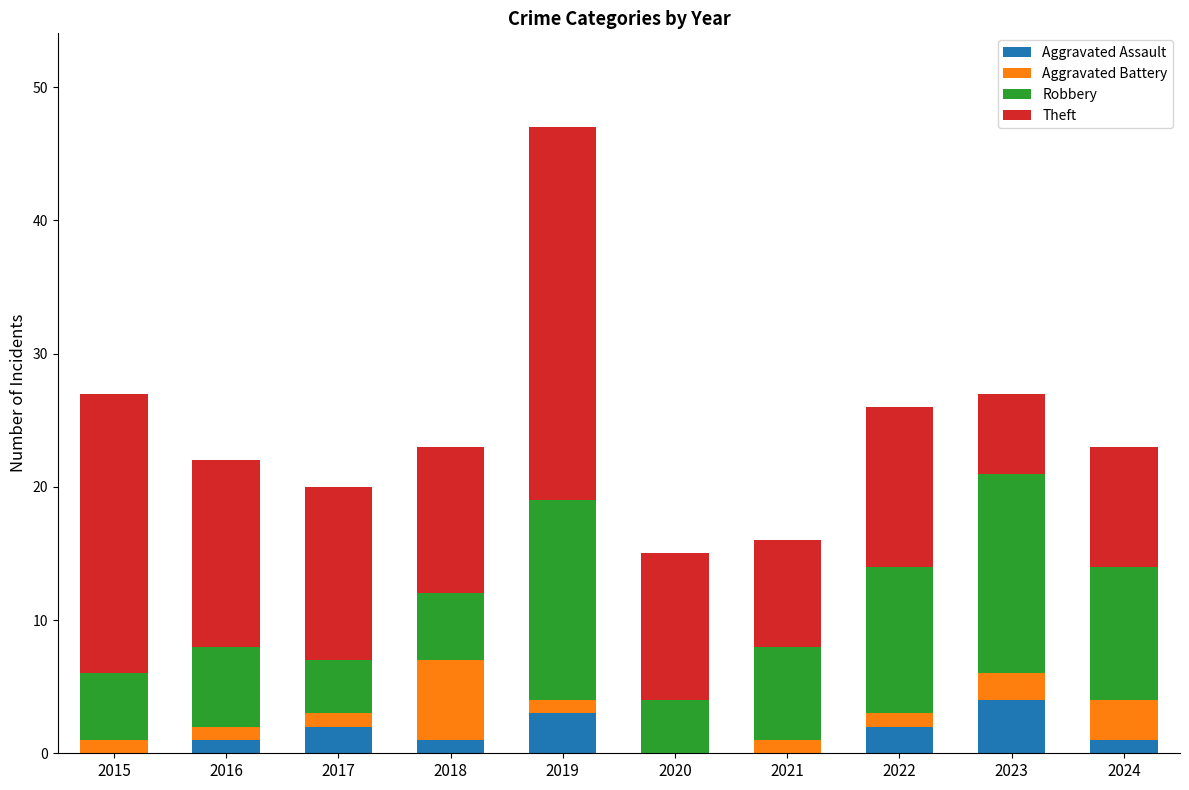

How many Aggravated Assault values are between 0 and 2?

8